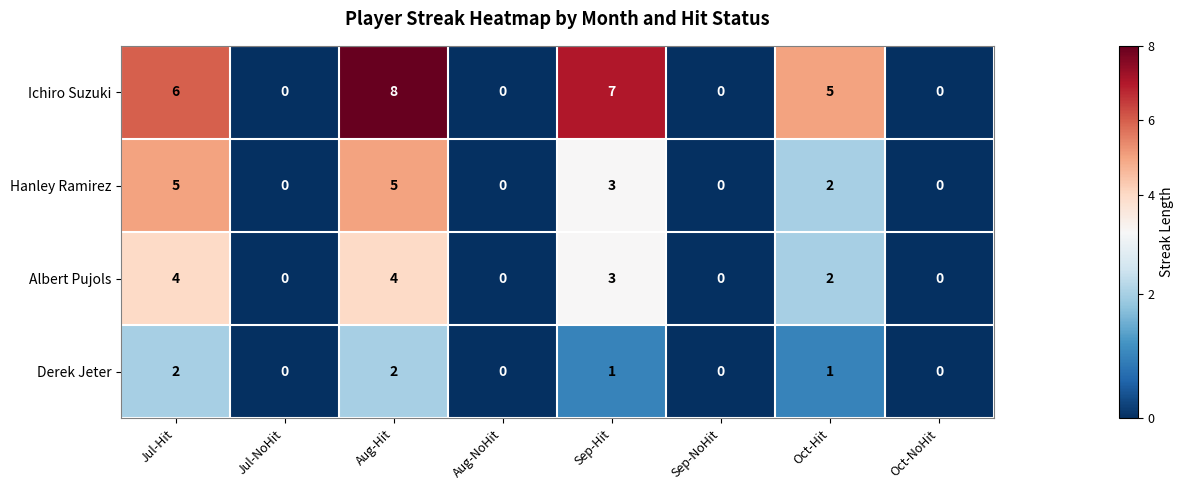

At which category is the sum across all series the highest?

Aug-Hit